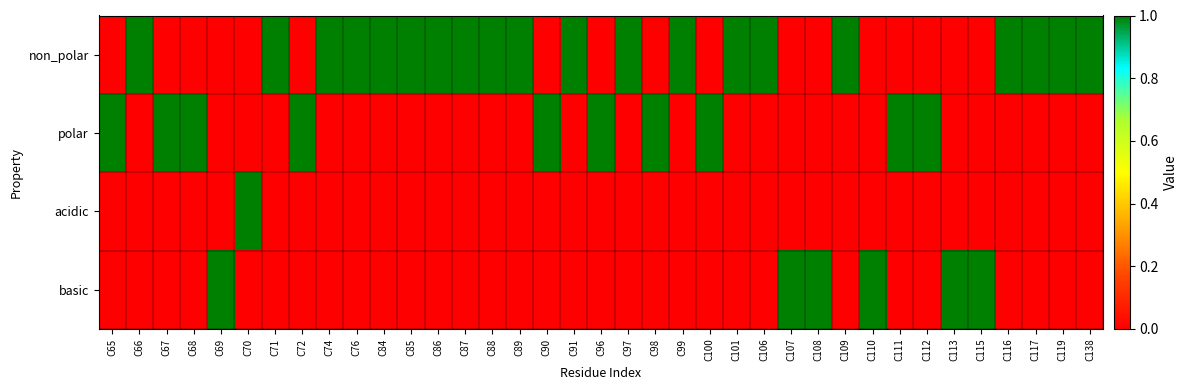

Reading left to right, extract all data points from this chart.

non_polar: C65=0	C66=1	C67=0	C68=0	C69=0	C70=0	C71=1	C72=0	C74=1	C76=1	C84=1	C85=1	C86=1	C87=1	C88=1	C89=1	C90=0	C91=1	C96=0	C97=1	C98=0	C99=1	C100=0	C101=1	C106=1	C107=0	C108=0	C109=1	C110=0	C111=0	C112=0	C113=0	C115=0	C116=1	C117=1	C119=1	C138=1
polar: C65=1	C66=0	C67=1	C68=1	C69=0	C70=0	C71=0	C72=1	C74=0	C76=0	C84=0	C85=0	C86=0	C87=0	C88=0	C89=0	C90=1	C91=0	C96=1	C97=0	C98=1	C99=0	C100=1	C101=0	C106=0	C107=0	C108=0	C109=0	C110=0	C111=1	C112=1	C113=0	C115=0	C116=0	C117=0	C119=0	C138=0
acidic: C65=0	C66=0	C67=0	C68=0	C69=0	C70=1	C71=0	C72=0	C74=0	C76=0	C84=0	C85=0	C86=0	C87=0	C88=0	C89=0	C90=0	C91=0	C96=0	C97=0	C98=0	C99=0	C100=0	C101=0	C106=0	C107=0	C108=0	C109=0	C110=0	C111=0	C112=0	C113=0	C115=0	C116=0	C117=0	C119=0	C138=0
basic: C65=0	C66=0	C67=0	C68=0	C69=1	C70=0	C71=0	C72=0	C74=0	C76=0	C84=0	C85=0	C86=0	C87=0	C88=0	C89=0	C90=0	C91=0	C96=0	C97=0	C98=0	C99=0	C100=0	C101=0	C106=0	C107=1	C108=1	C109=0	C110=1	C111=0	C112=0	C113=1	C115=1	C116=0	C117=0	C119=0	C138=0